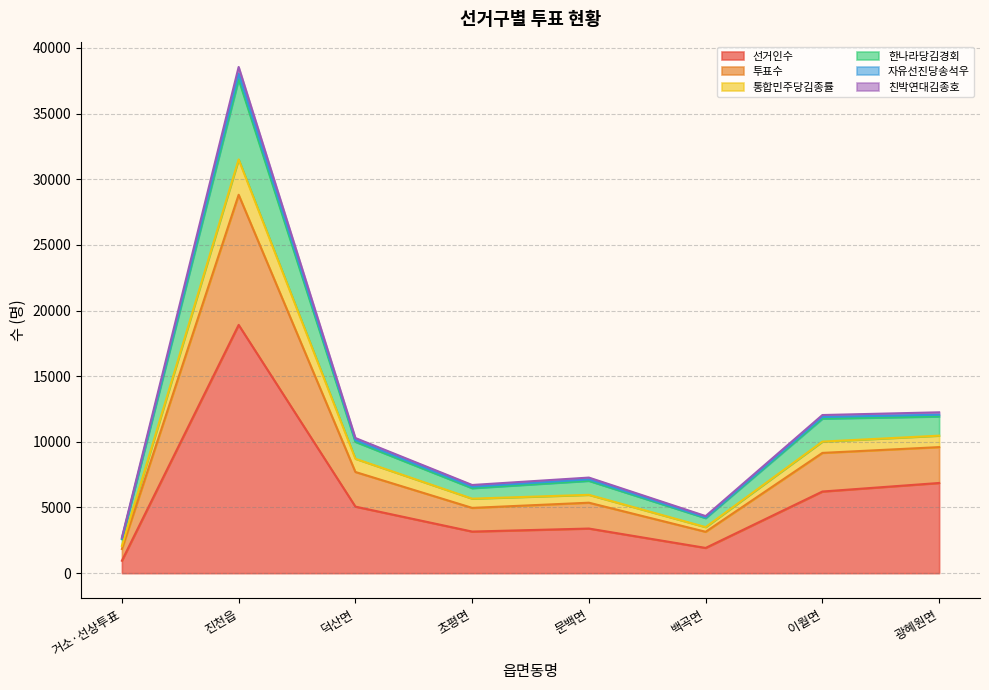

What is the label of the 1st point from the left?

거소·선상투표